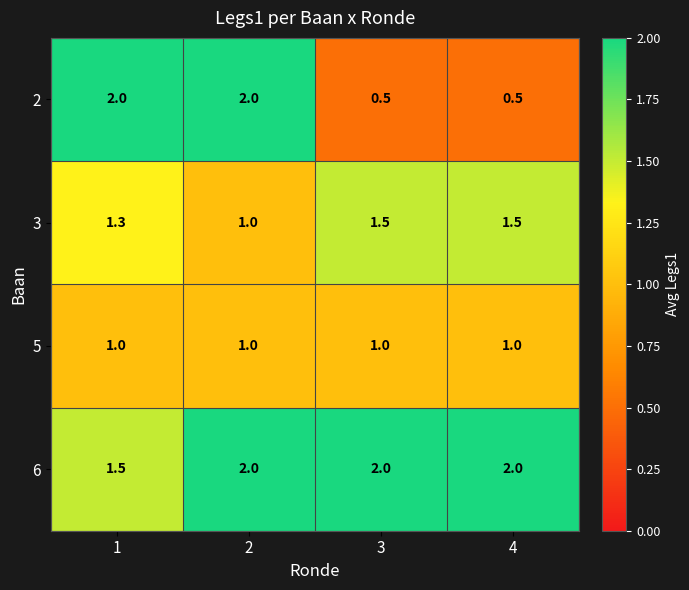

What is the sum of all 3 values?

5.3